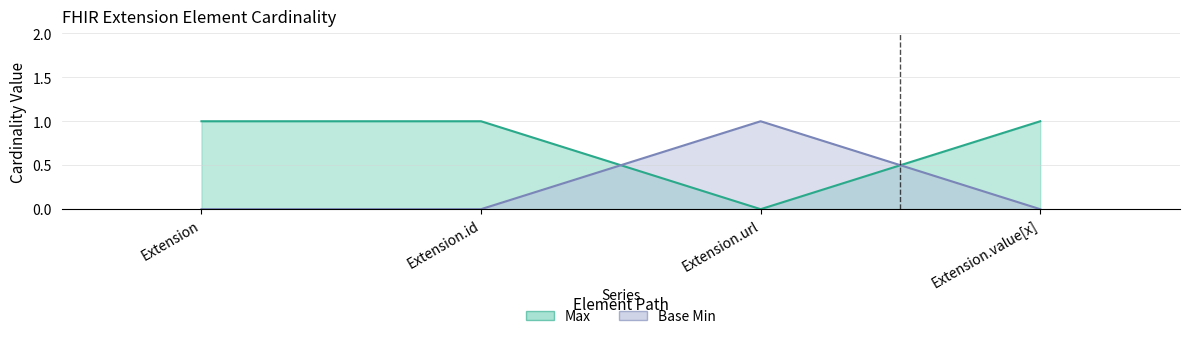

True or false: Max and Base Min intersect in this chart.

True